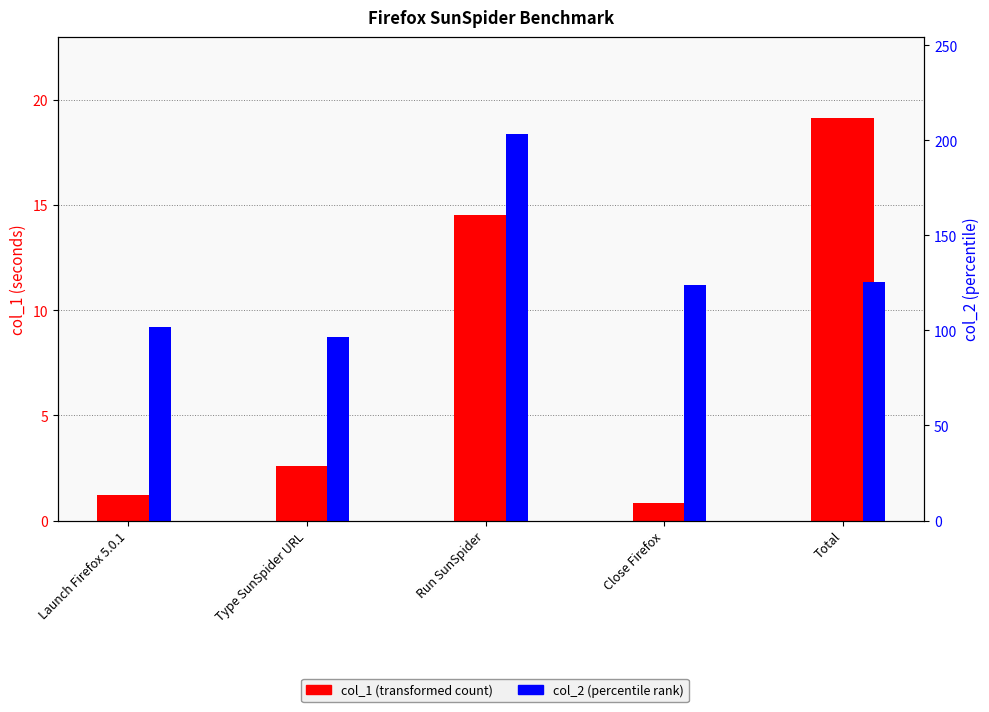

How many series are shown in this chart?

2